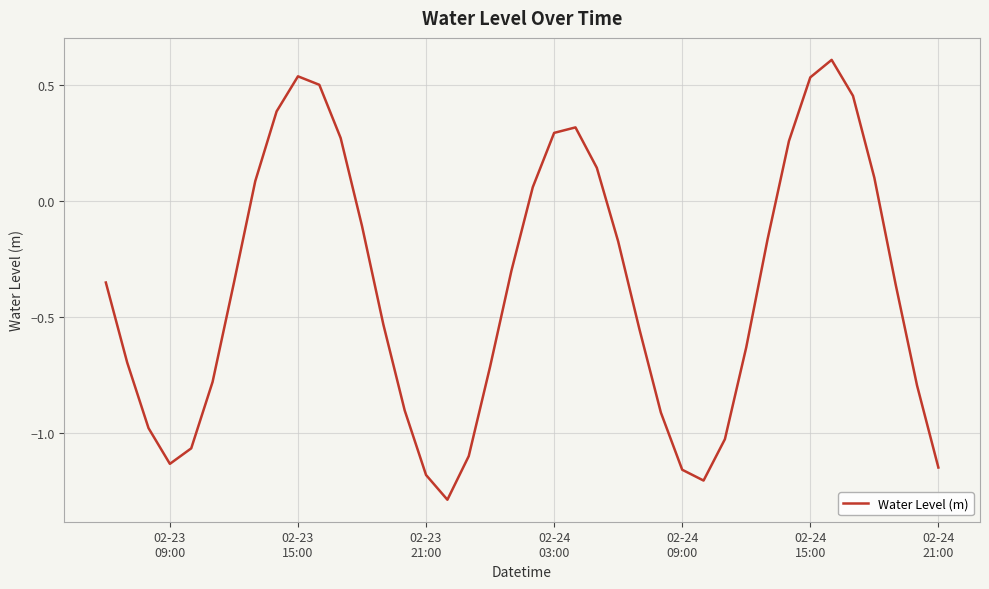

What is the difference between the maximum and minimum values?

1.9